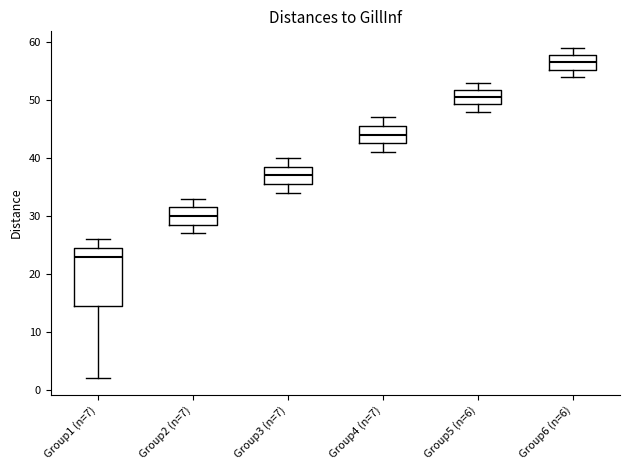

Comparing the boxes themselves (not the whiskers), which one is the tallest?

Group1 (n=7)